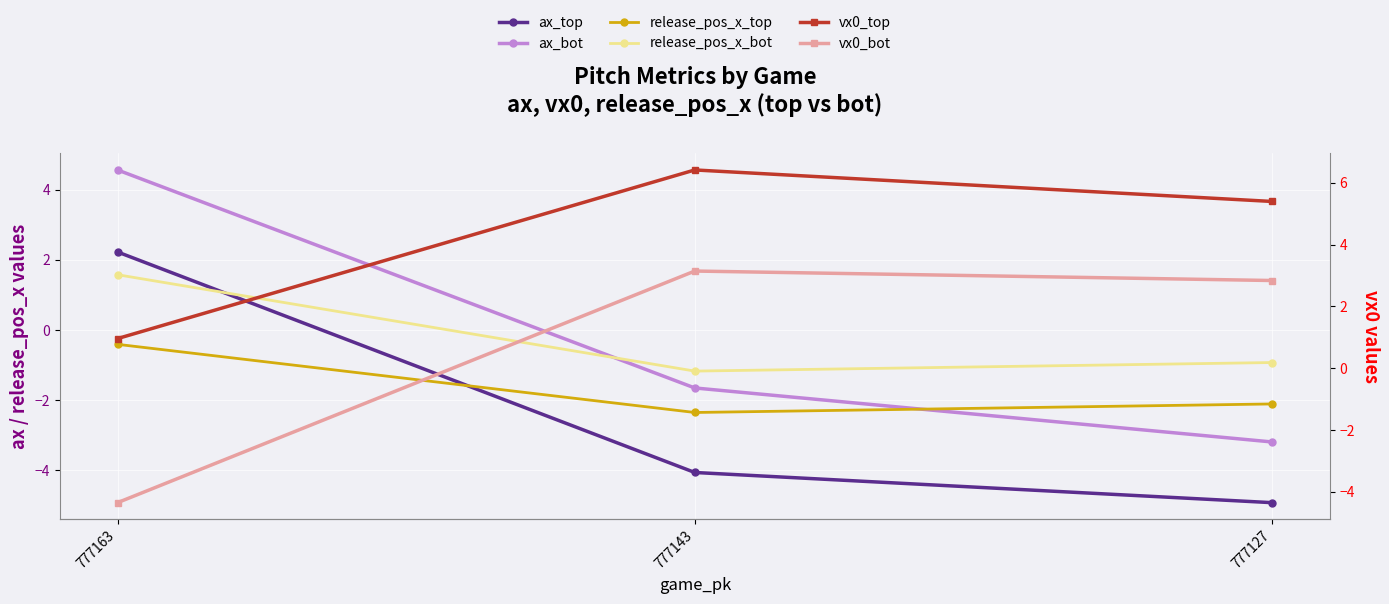

Which series has the widest spread of values?

ax_bot